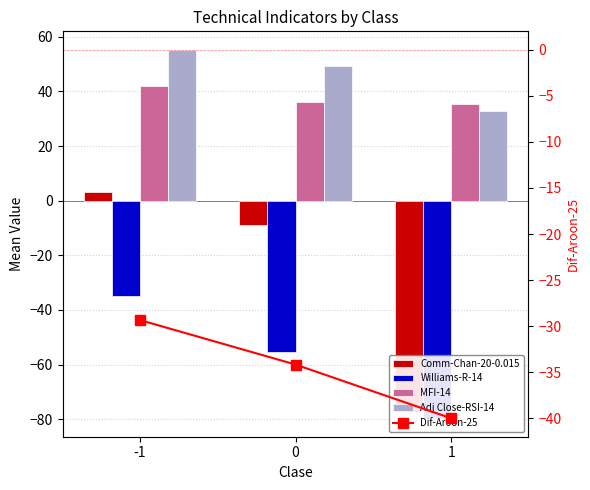

Reading left to right, what are all the values shown in this chart?

Comm-Chan-20-0.015: 3.3	-9.0	-77.4
Williams-R-14: -34.9	-55.5	-79.7
MFI-14: 42.1	36.0	35.5
Adj Close-RSI-14: 55.3	49.2	32.9
Dif-Aroon-25: -29.3	-34.2	-40.0